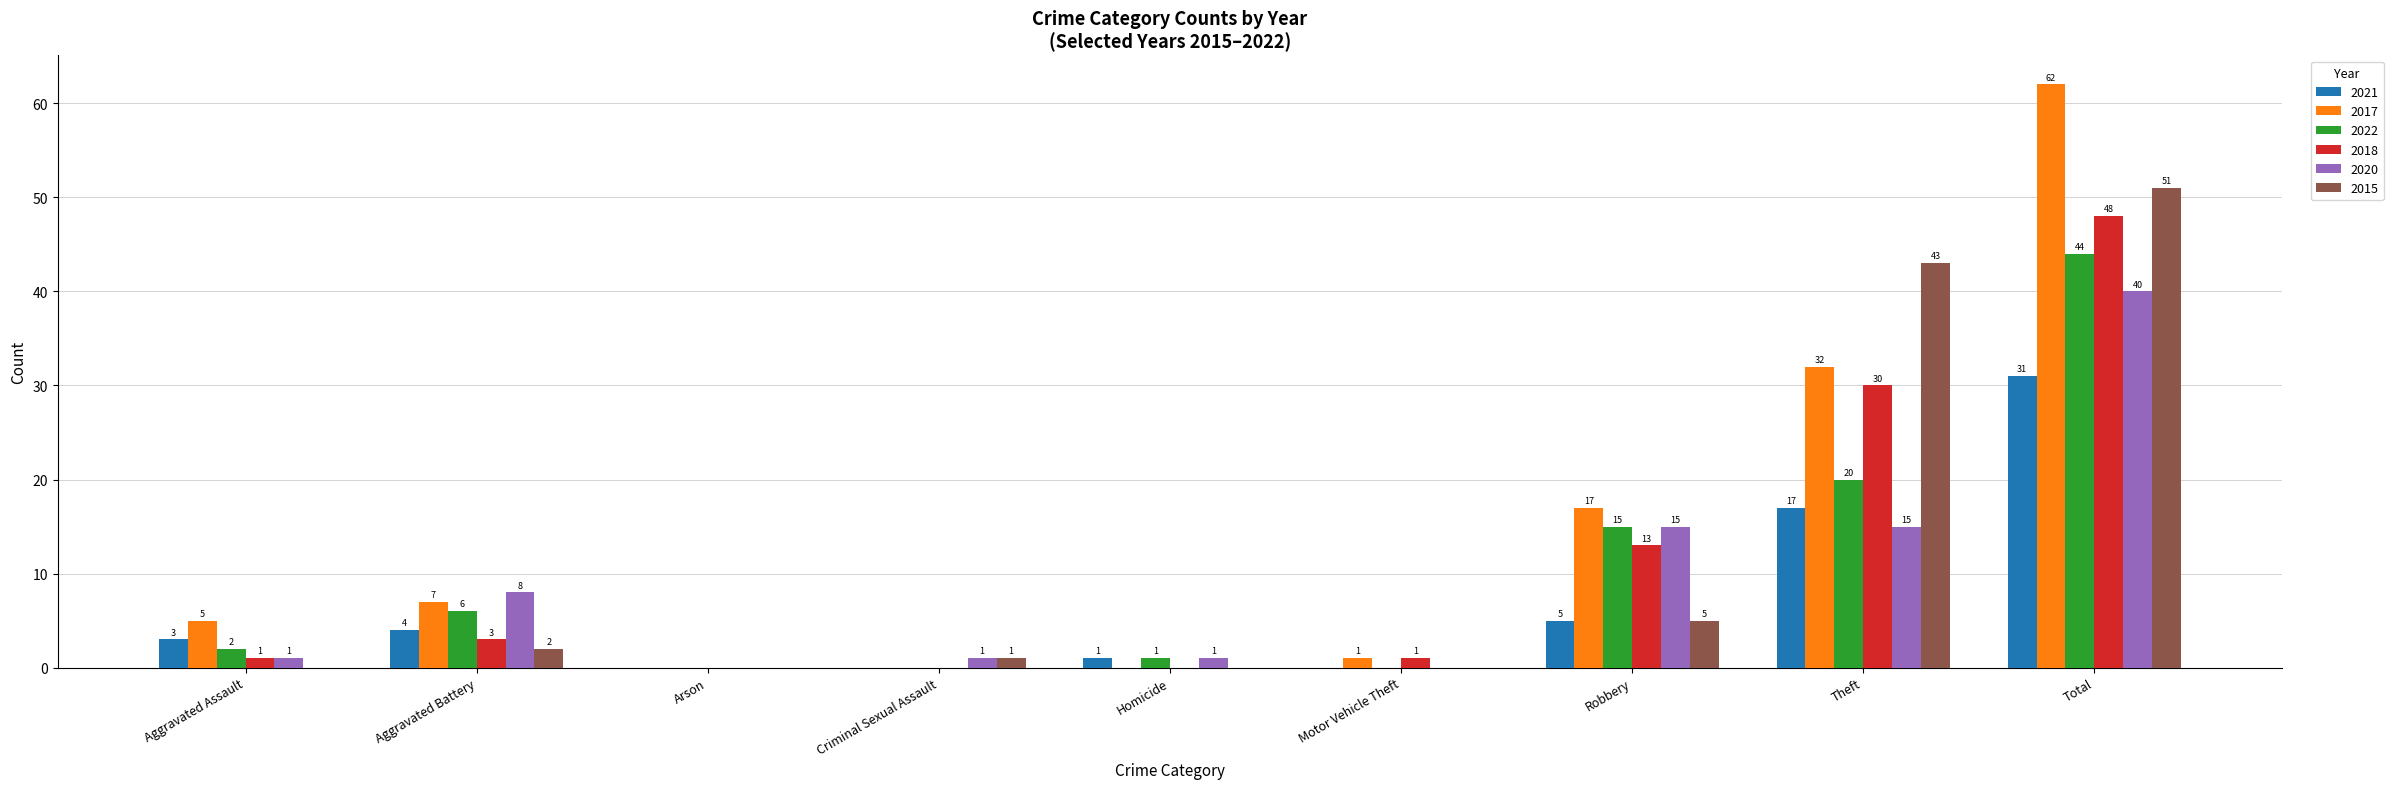

What is the sum of the 2015 values at Arson and Robbery?

5